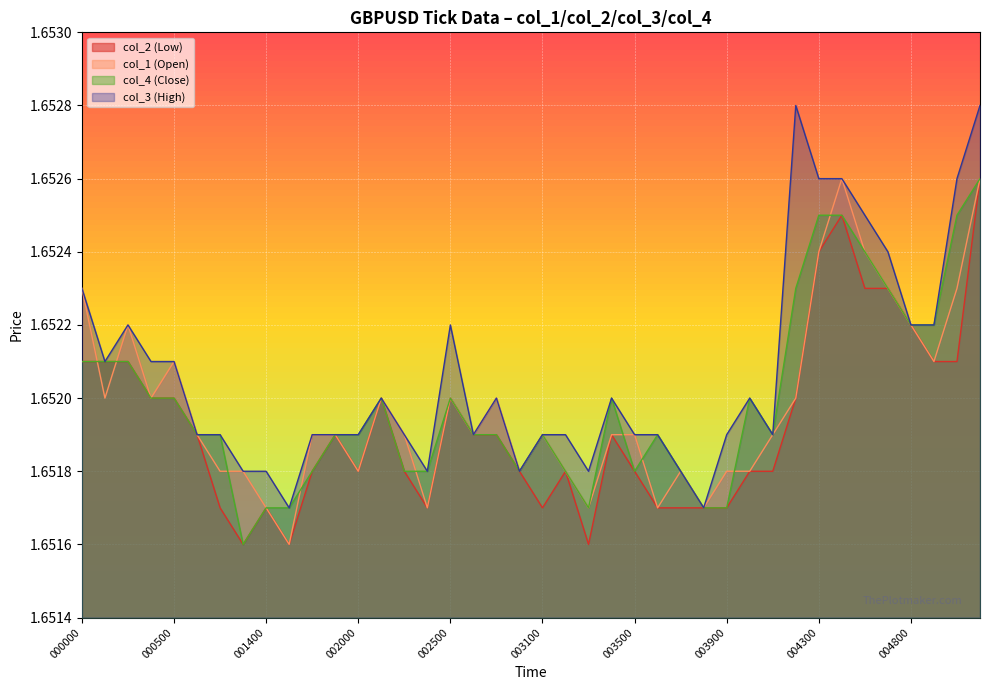

Is it true that col_4 (Close) equals 1.7 at 002600?

True